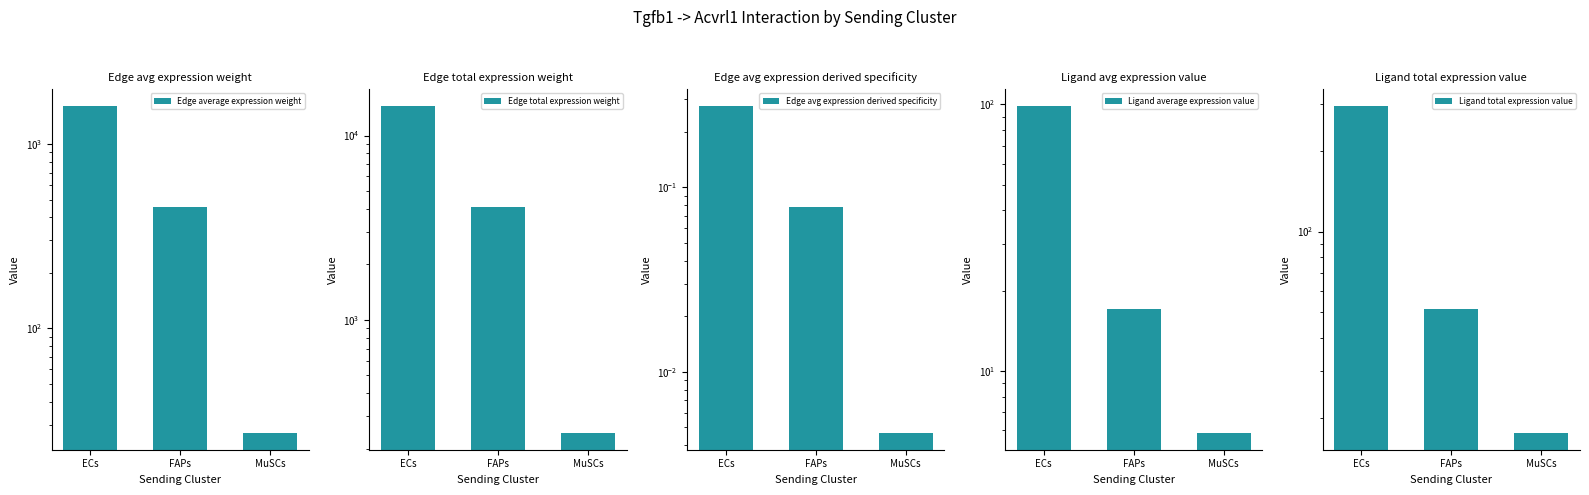

Is it true that Ligand average expression value equals 146.6 at ECs?

False